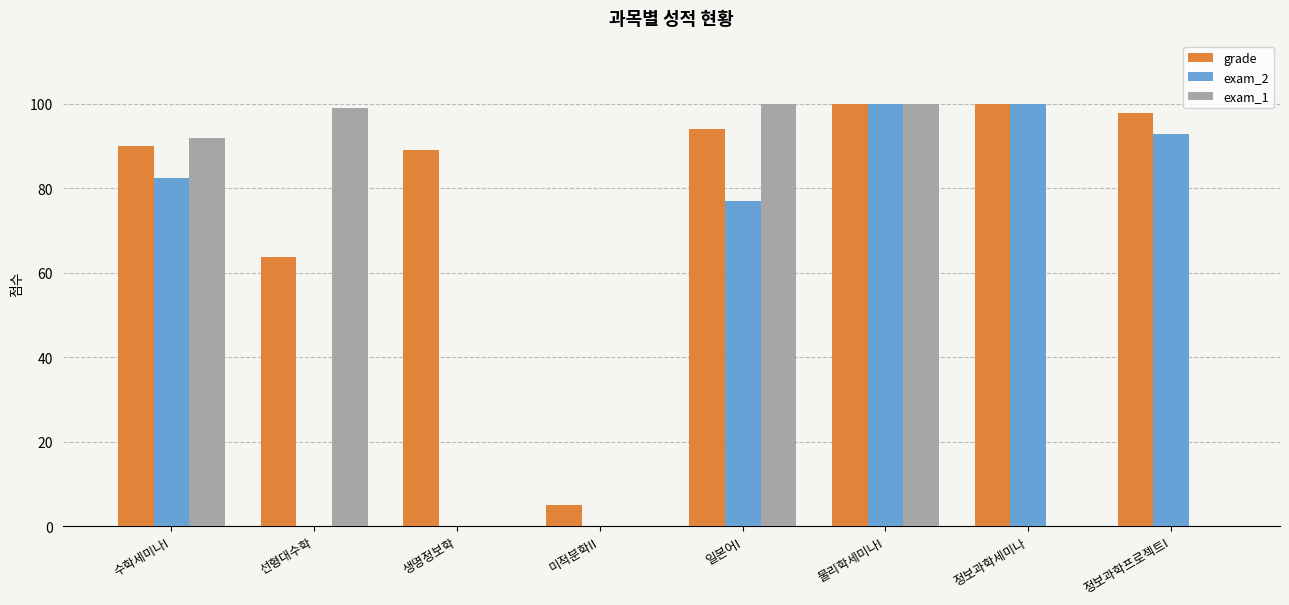

What is the sum of all grade values?

639.8